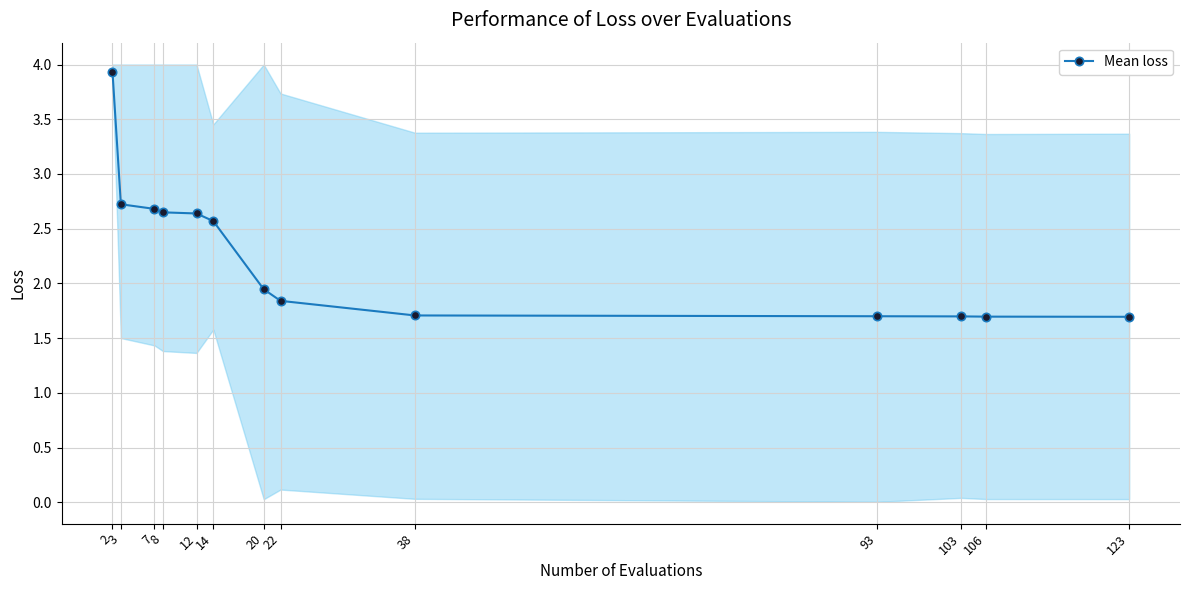

How many lines are shown in the chart?

1